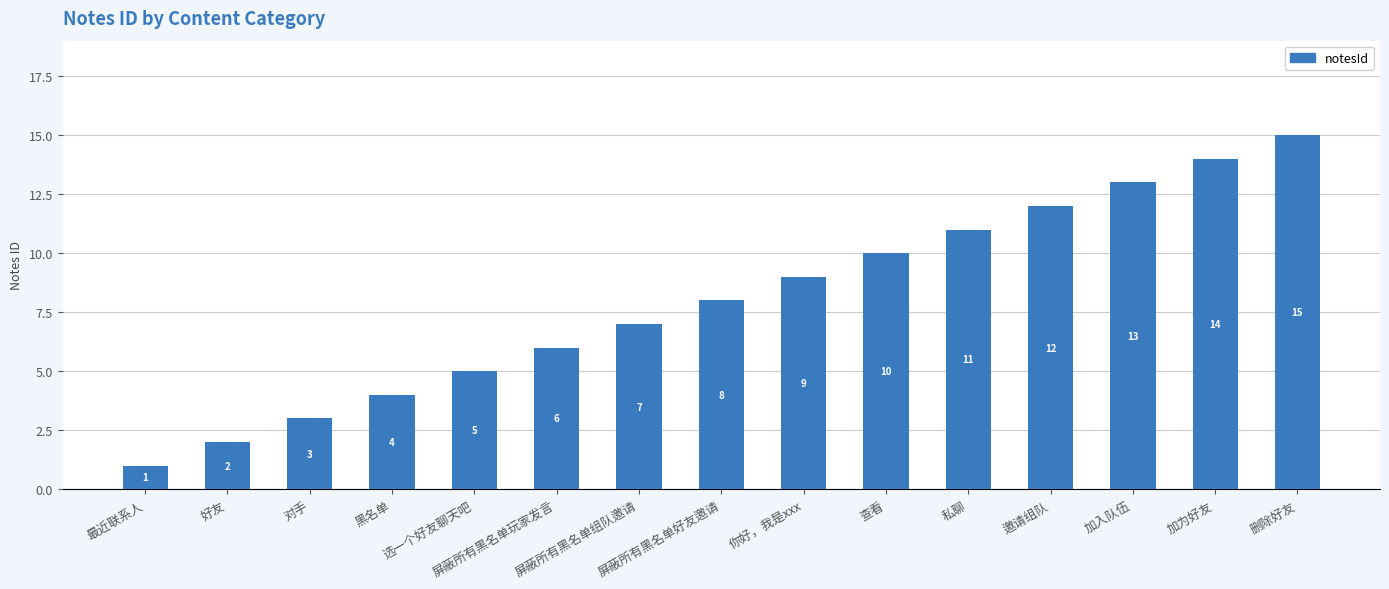

What is the sum of all values?

120